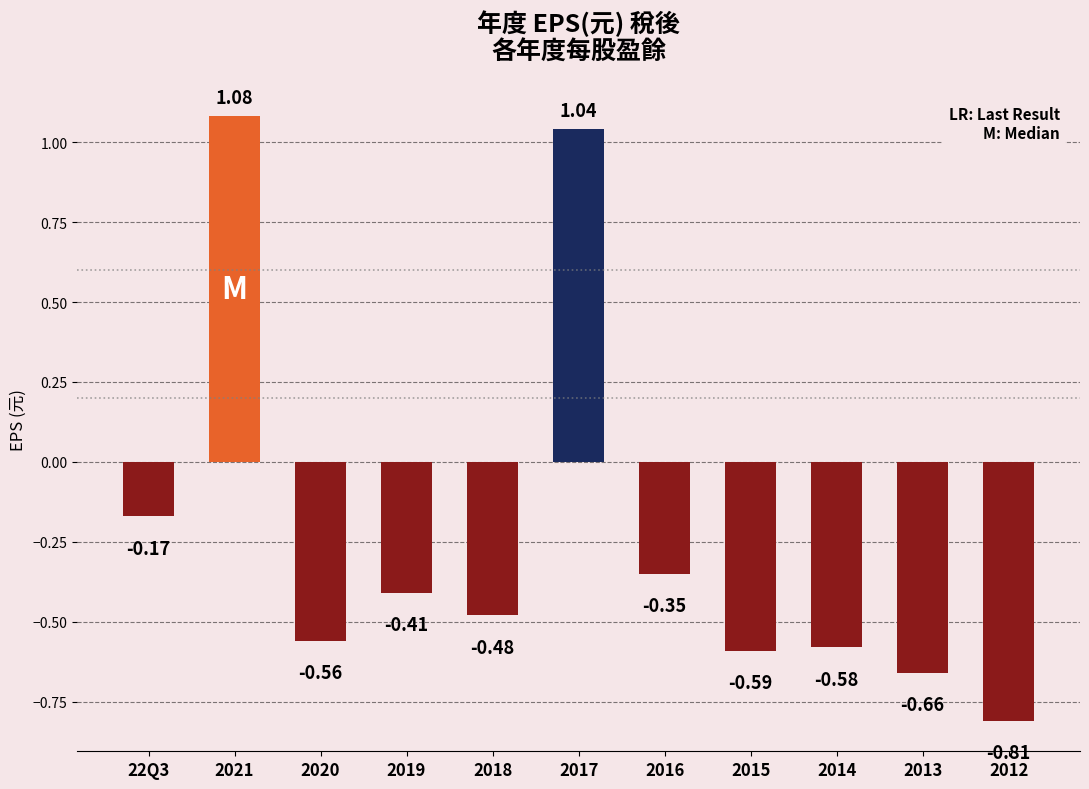

Which category has the lowest value across all series?

2012